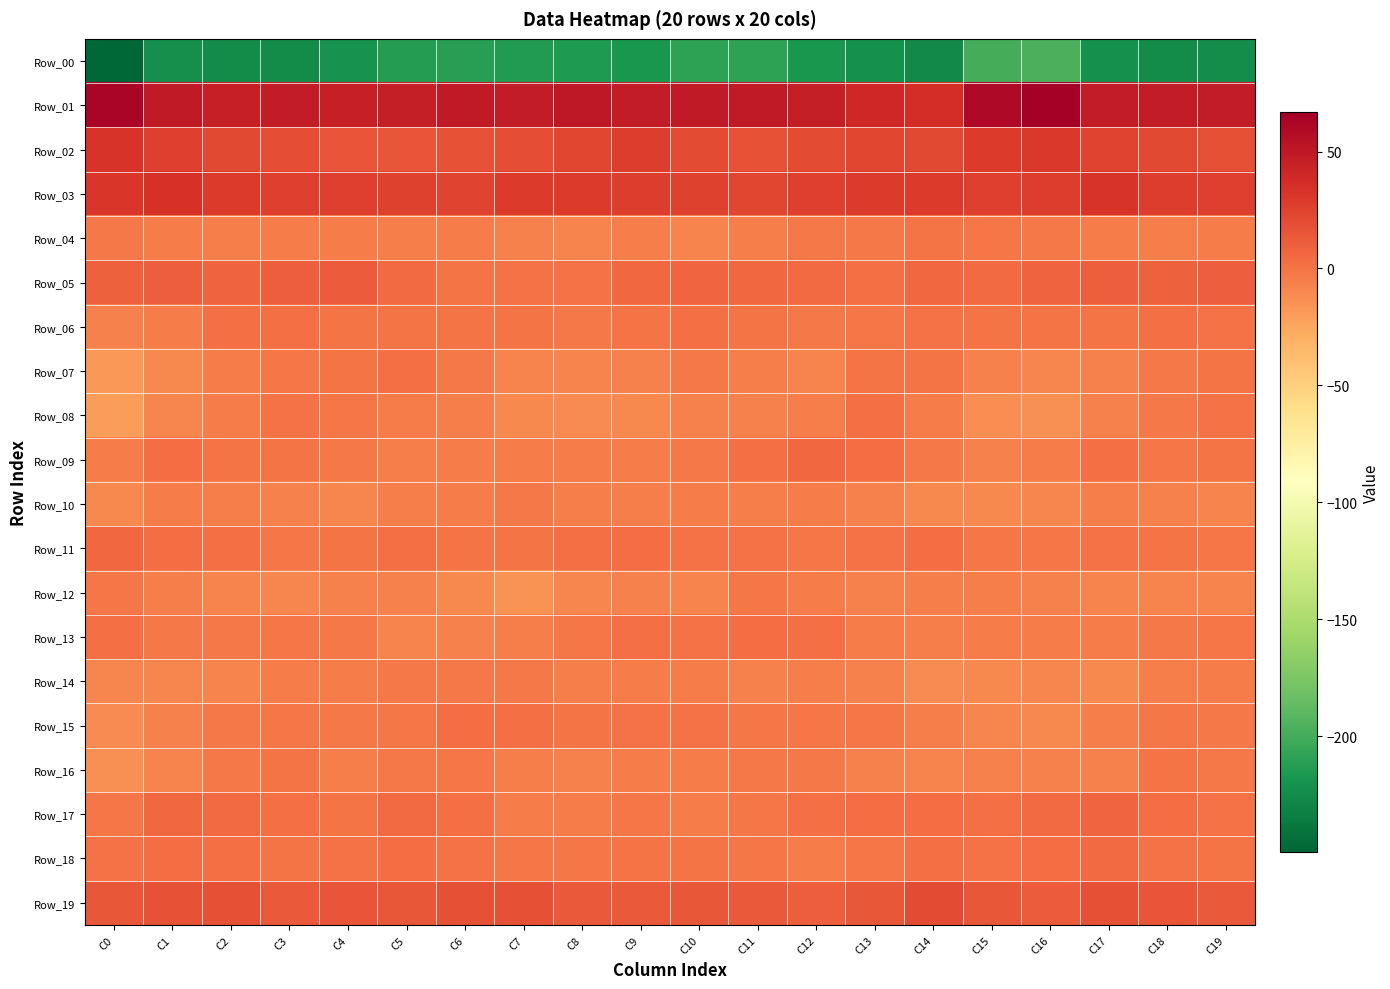

Count the number of categories in the chart.

20